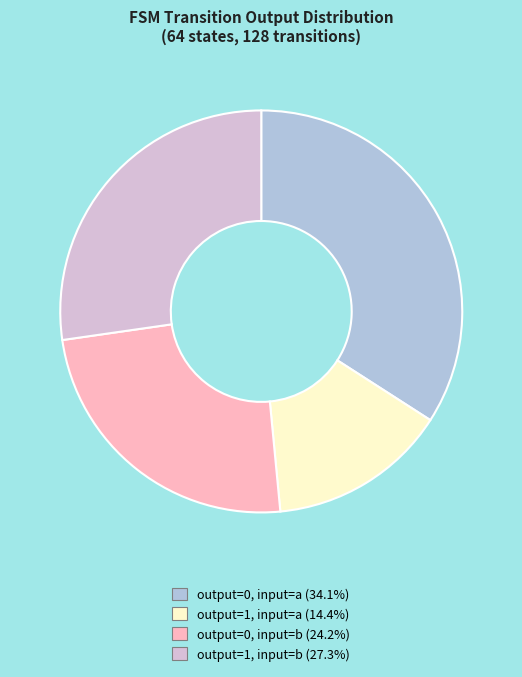

Does any single category account for the majority?

No